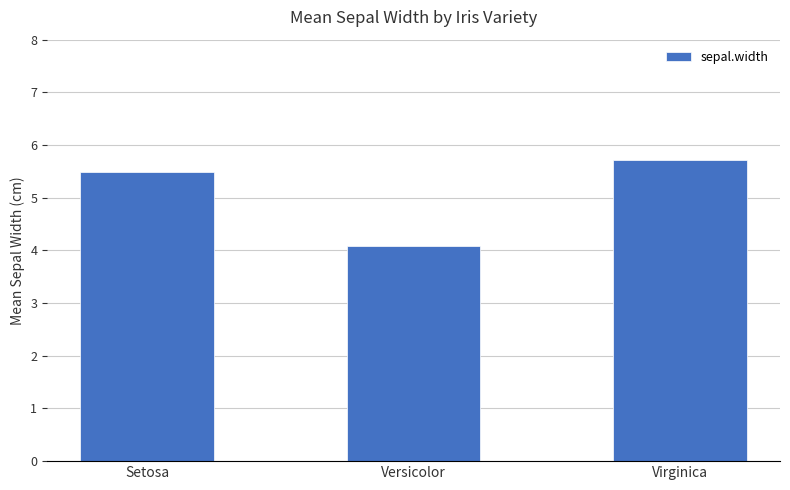

What is the greatest value displayed?

5.7